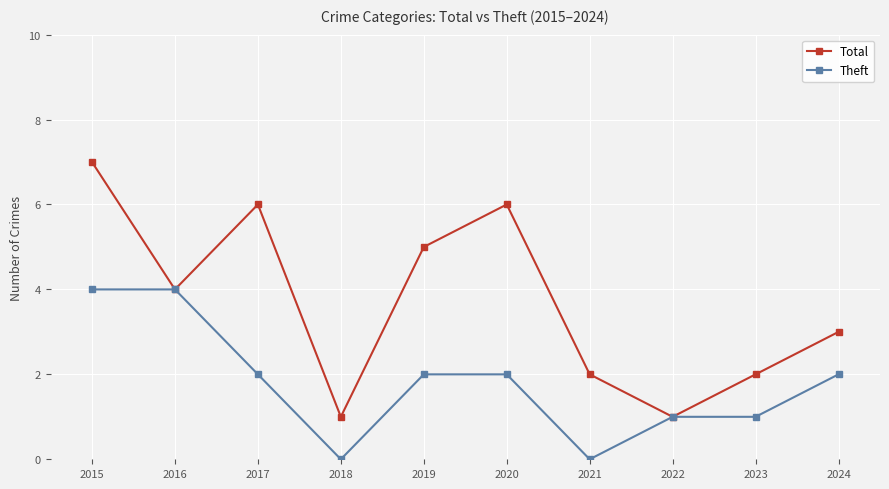

Which series has the largest range (max minus min)?

Total